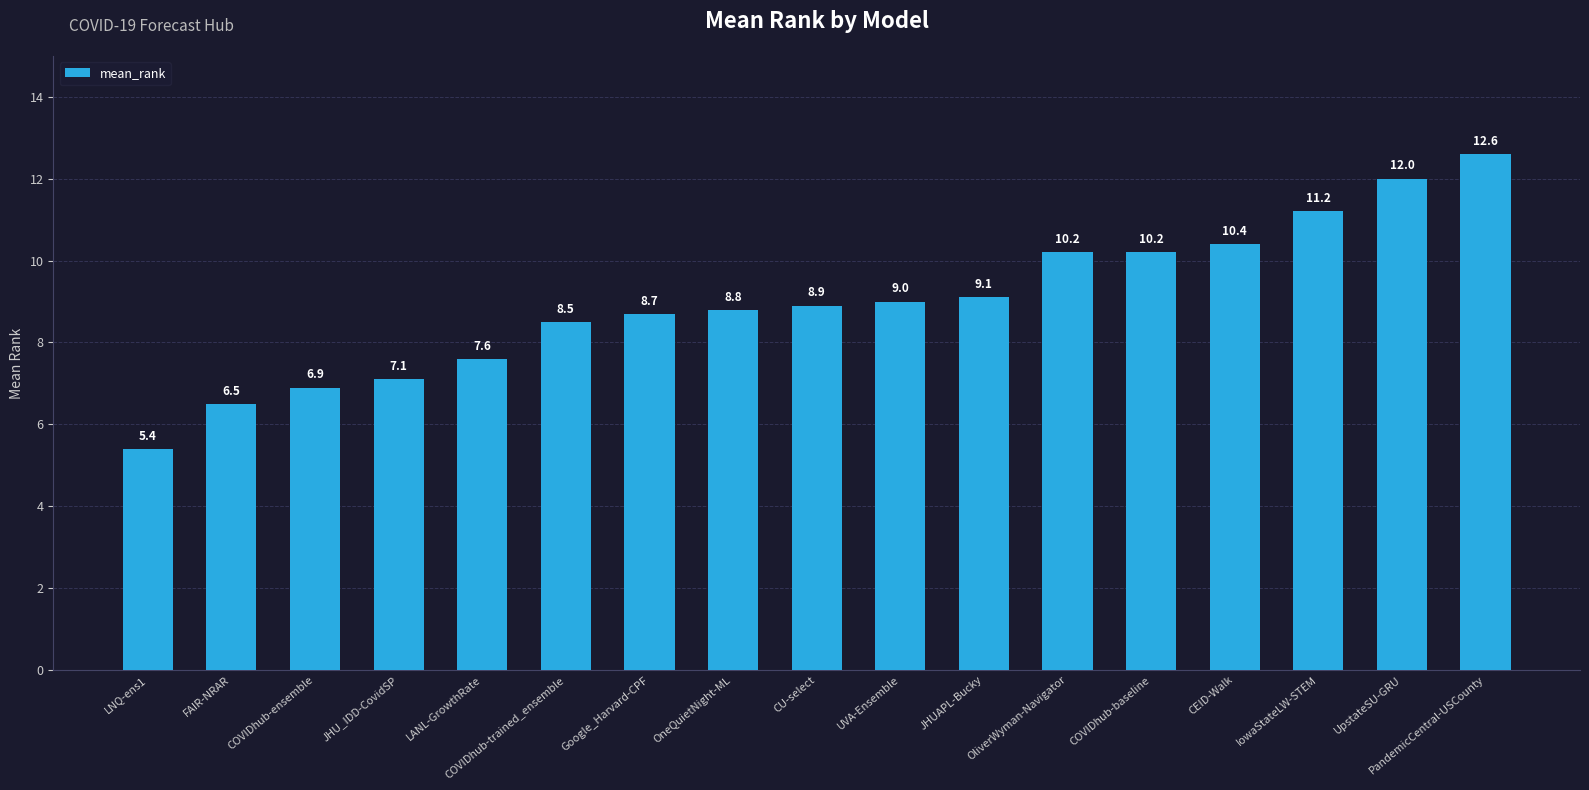

How many bars are there in total?

17